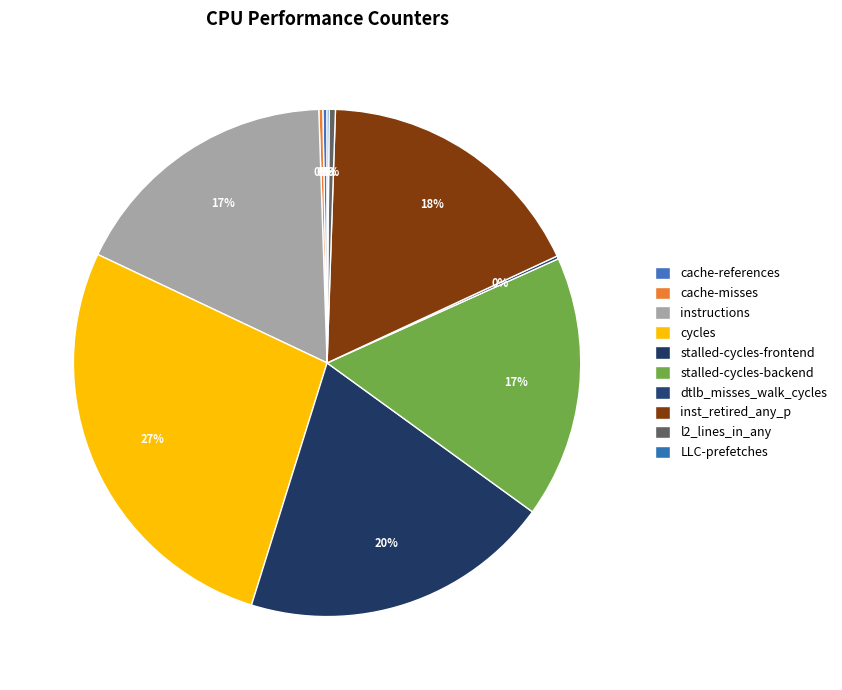

Is there a majority slice in this chart?

No